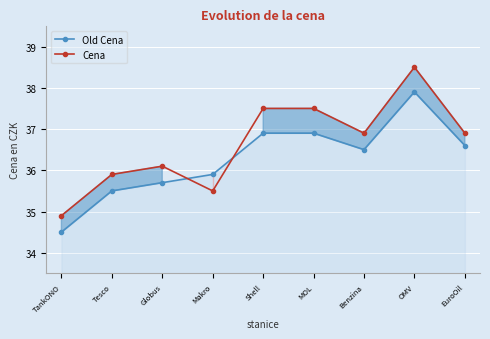

Rank the series by their average value, from lowest to highest.

Old Cena, Cena